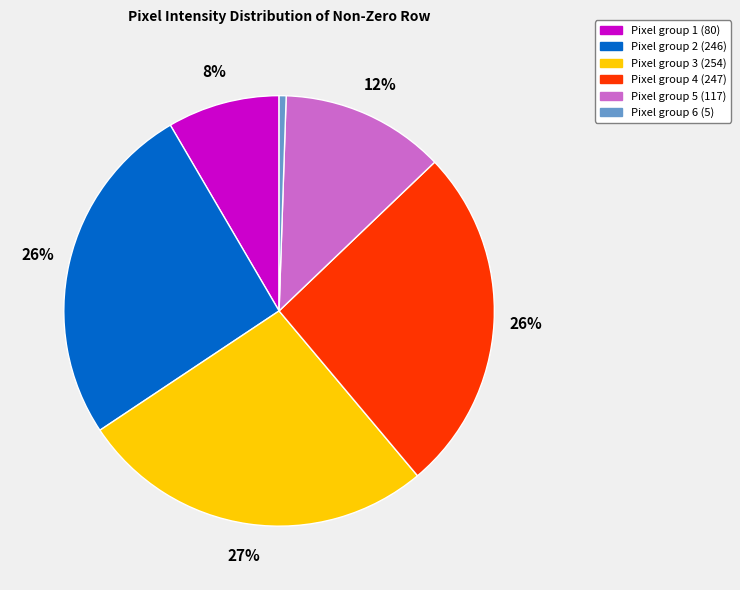

Does any single category account for the majority?

No